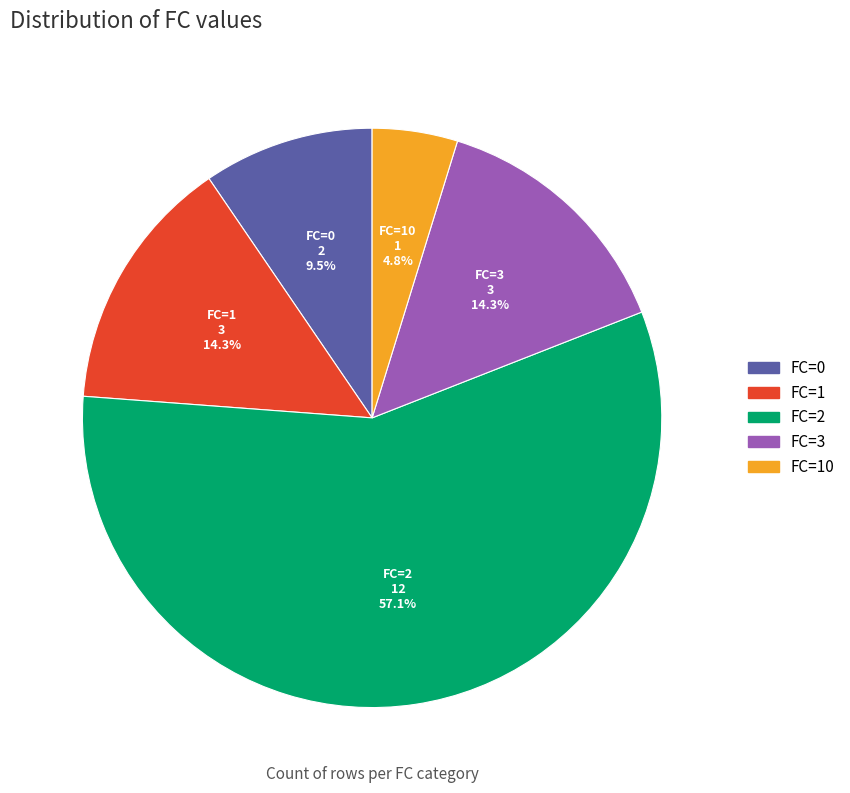

Is there a majority slice in this chart?

Yes